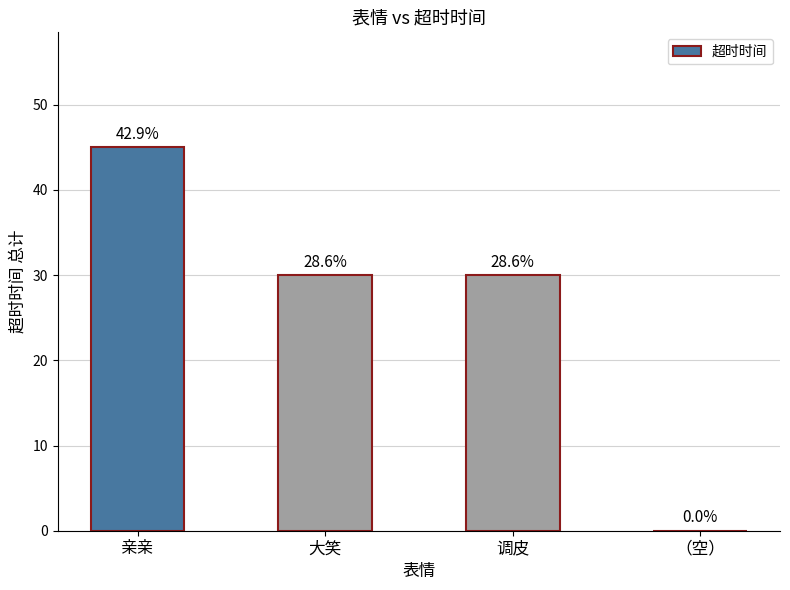

What is the sum of all values?

105